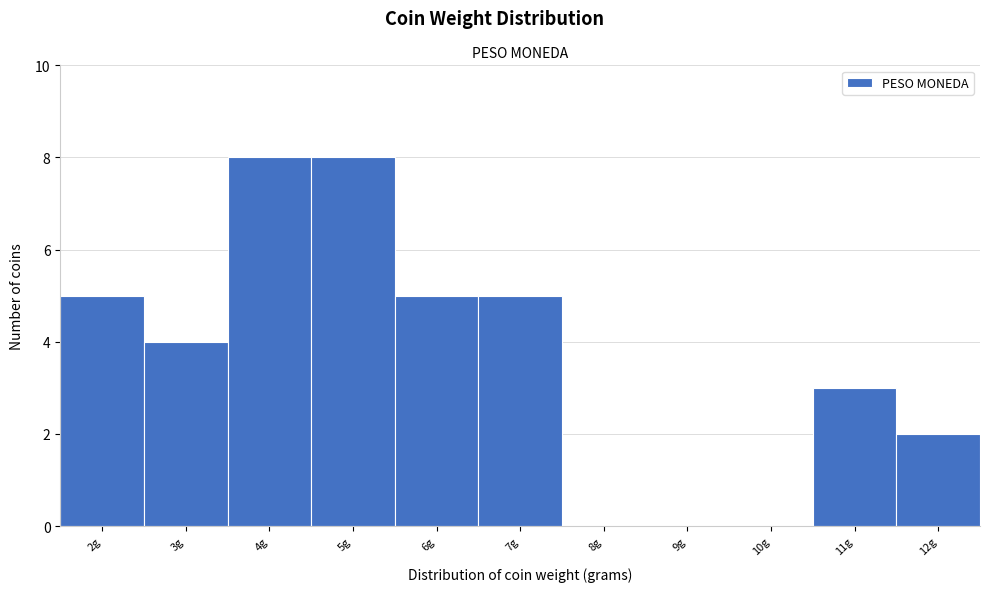

How tall is the bar that spans 2.5 to 3.5 on the x-axis? The values are not printed on the chart, so give them approximately, as read against the axis.

4